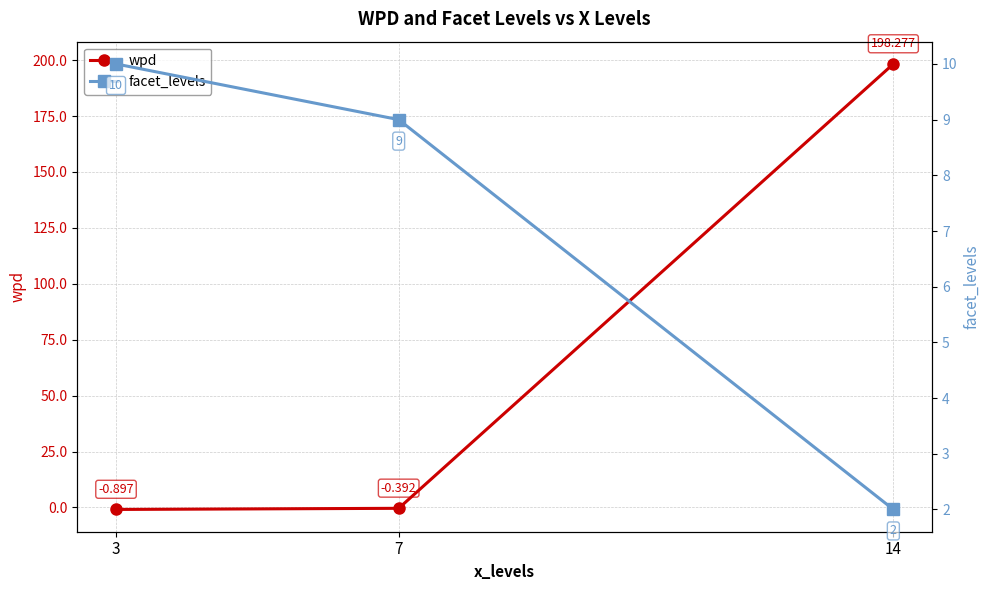

What is the average value of the wpd series?

65.7